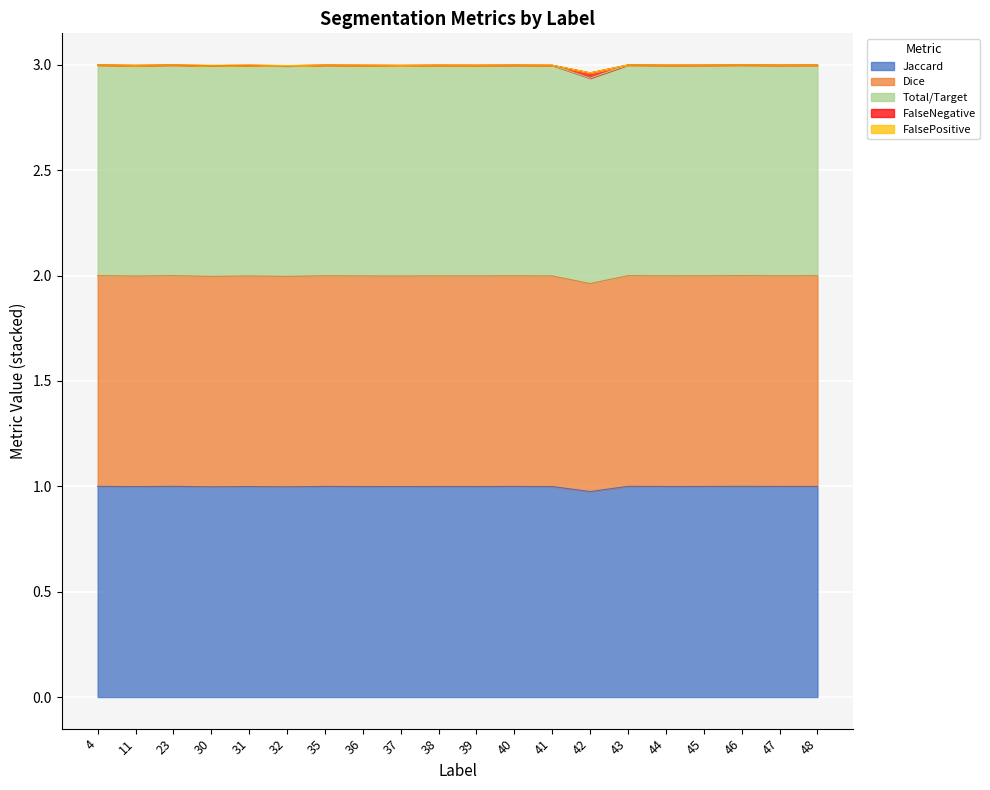

What is the minimum value for Jaccard?

1.0